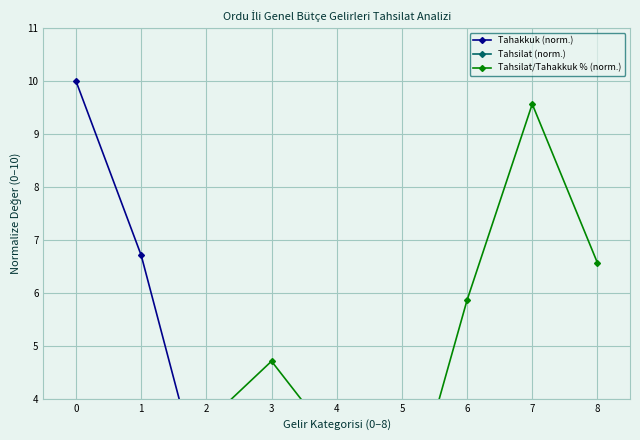

Which category has the lowest value in the Tahakkuk (norm.) series?

7